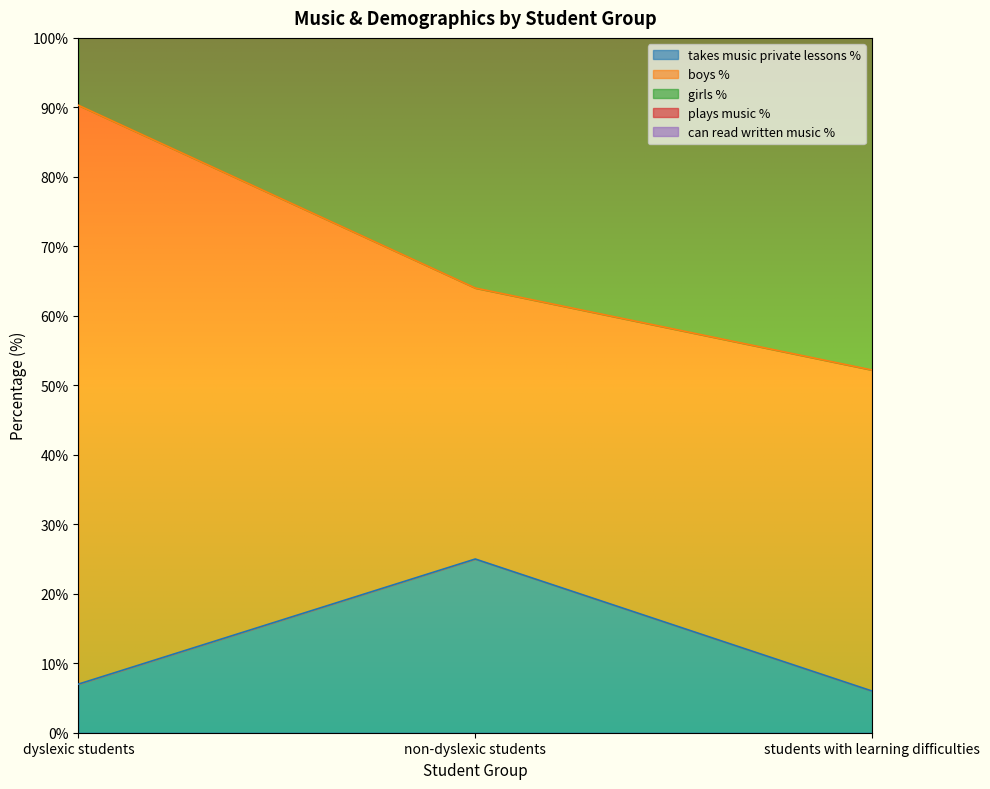

How many data points does each series have?

3